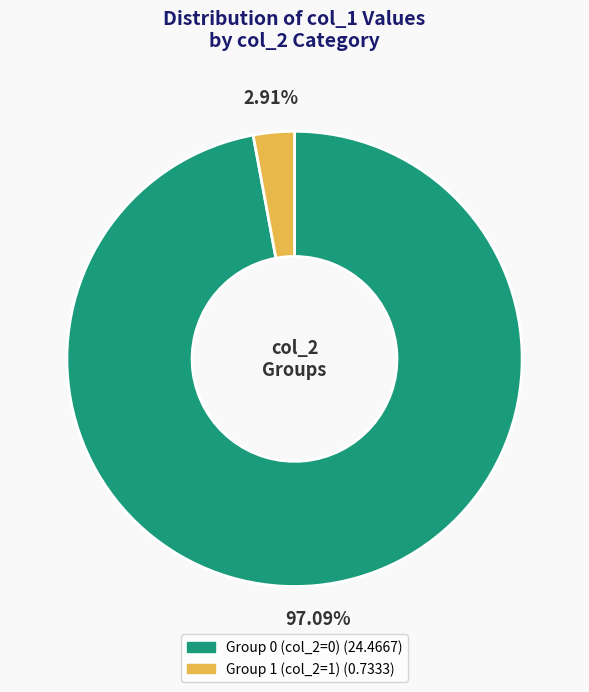

Does any single category account for the majority?

Yes